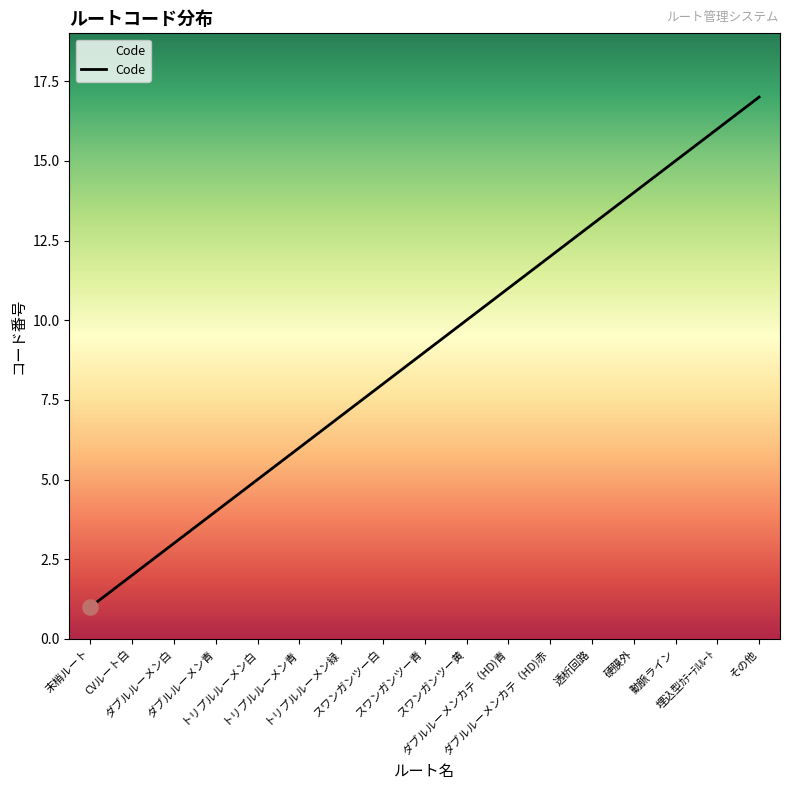

Which has a higher value, 末梢ルート or ダブルルーメン白?

ダブルルーメン白